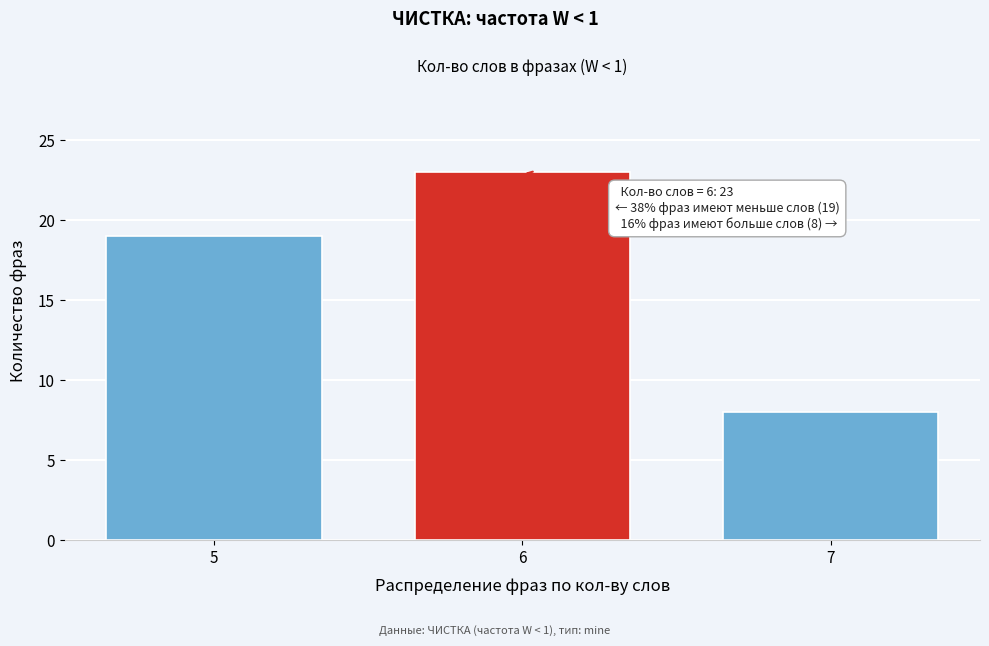

Reading left to right, transcribe all the data shown in this chart.

19	23	8